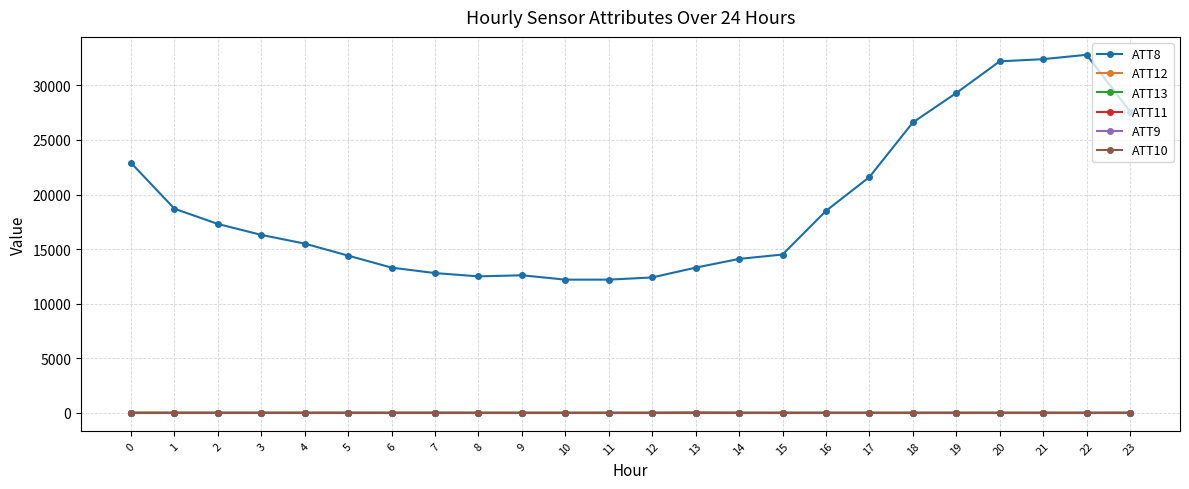

At how many categories does at least one series exceed 4680?

24